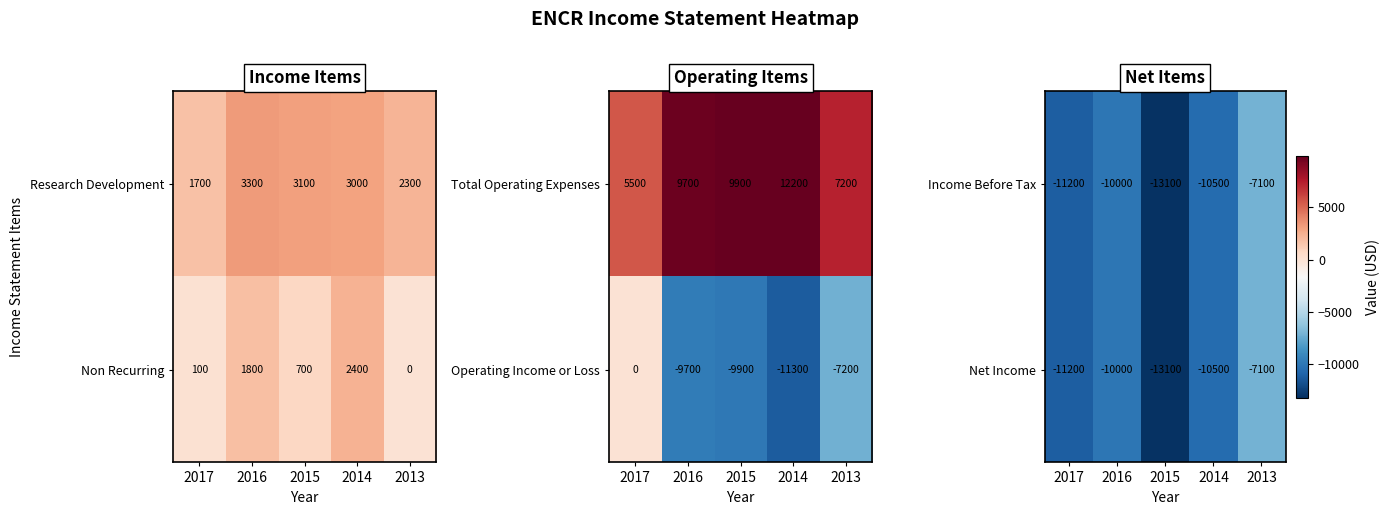

The Net Income series shows -10000 at 2016. True or false?

True